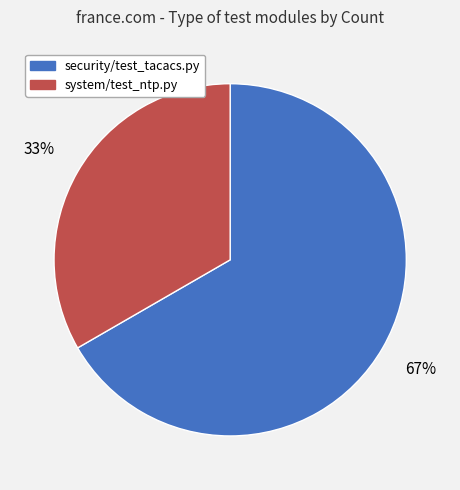

To the nearest percent, what is the average slice percentage?

50%